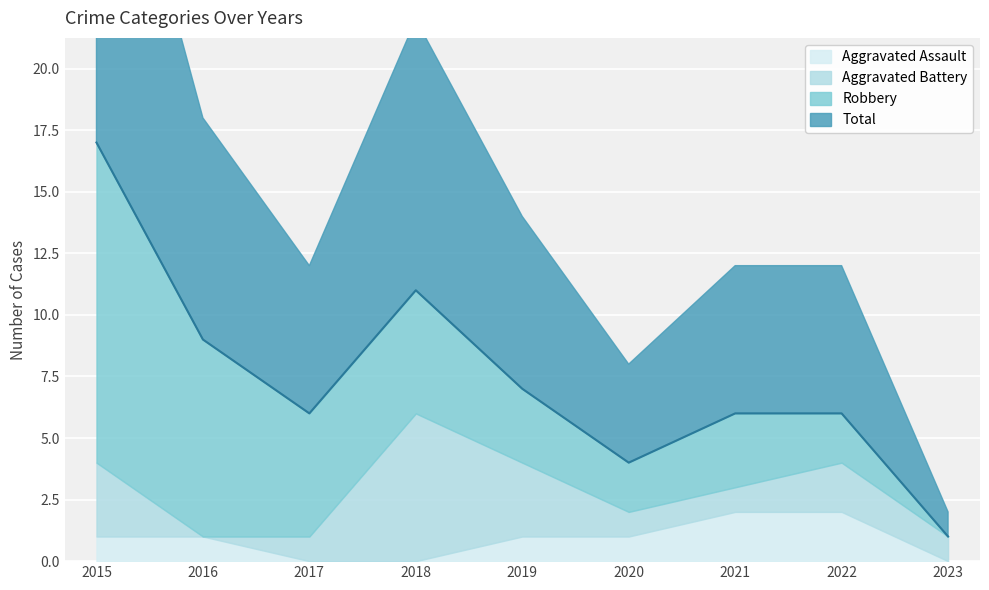

Reading left to right, transcribe all the data shown in this chart.

Aggravated Assault: 2015=1	2016=1	2017=0	2018=0	2019=1	2020=1	2021=2	2022=2	2023=0
Aggravated Battery: 2015=3	2016=0	2017=1	2018=6	2019=3	2020=1	2021=1	2022=2	2023=1
Robbery: 2015=13	2016=8	2017=5	2018=5	2019=3	2020=2	2021=3	2022=2	2023=0
Total: 2015=17	2016=9	2017=6	2018=11	2019=7	2020=4	2021=6	2022=6	2023=1